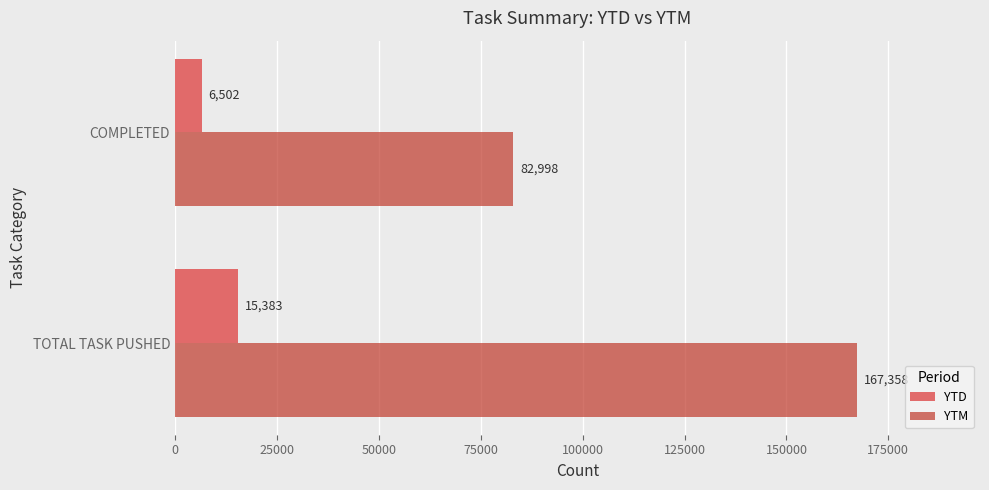

Which series has the largest total across all categories?

YTM